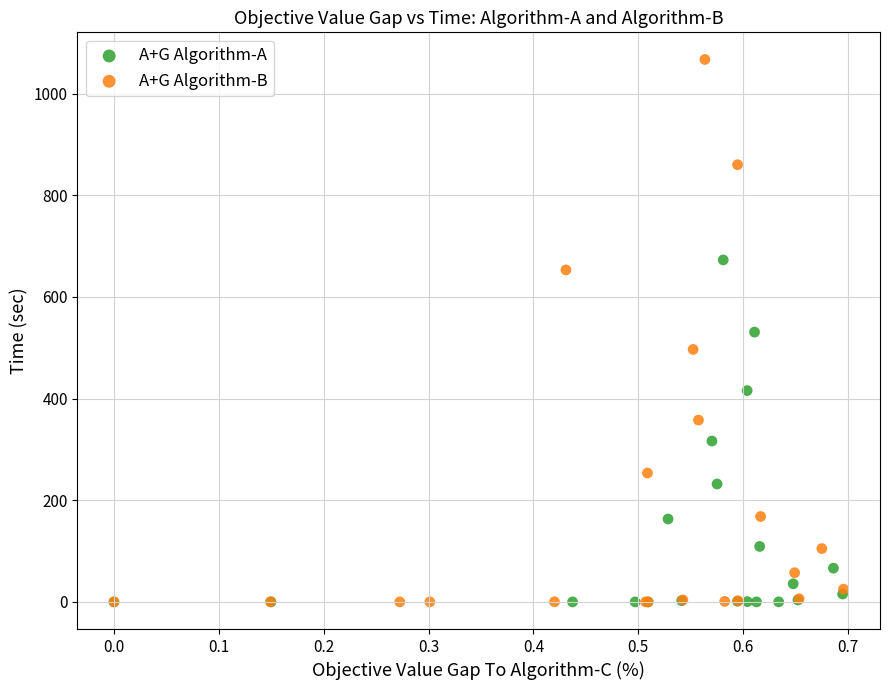

What are all the series names shown in the legend?

A+G Algorithm-A, A+G Algorithm-B